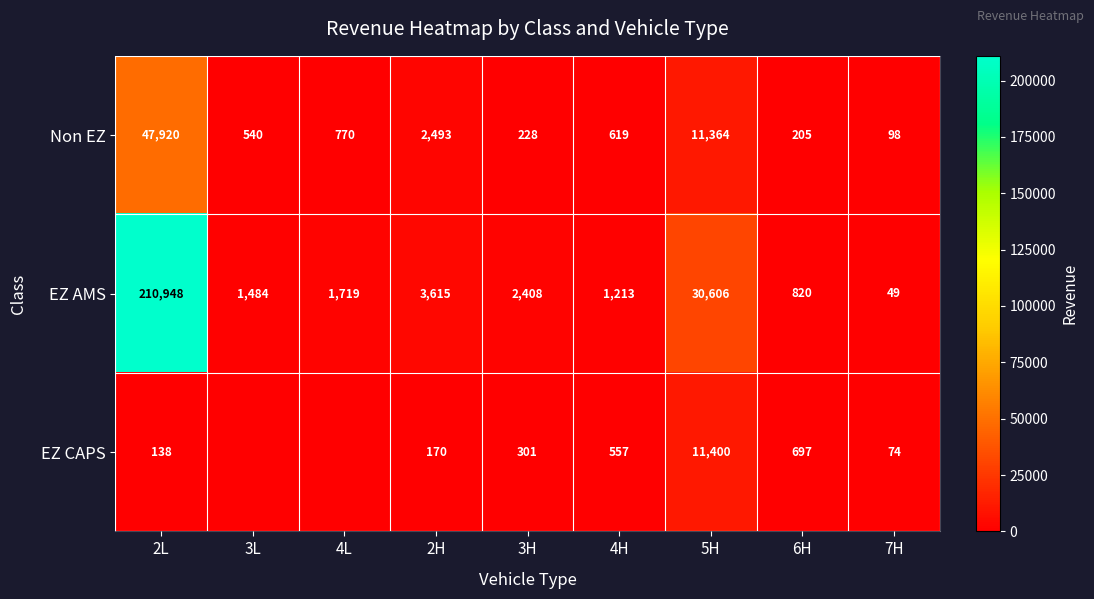

What is the sum of all Non EZ values?

64237